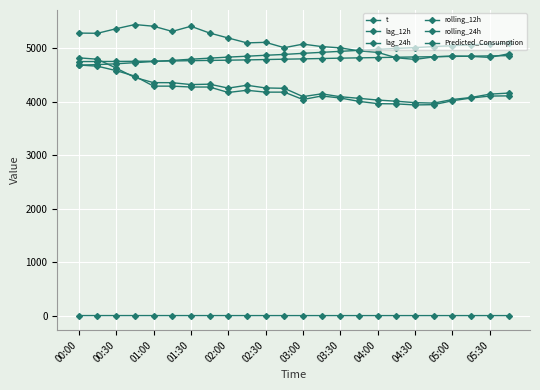

How many data points in rolling_24h are less than 4799?

12